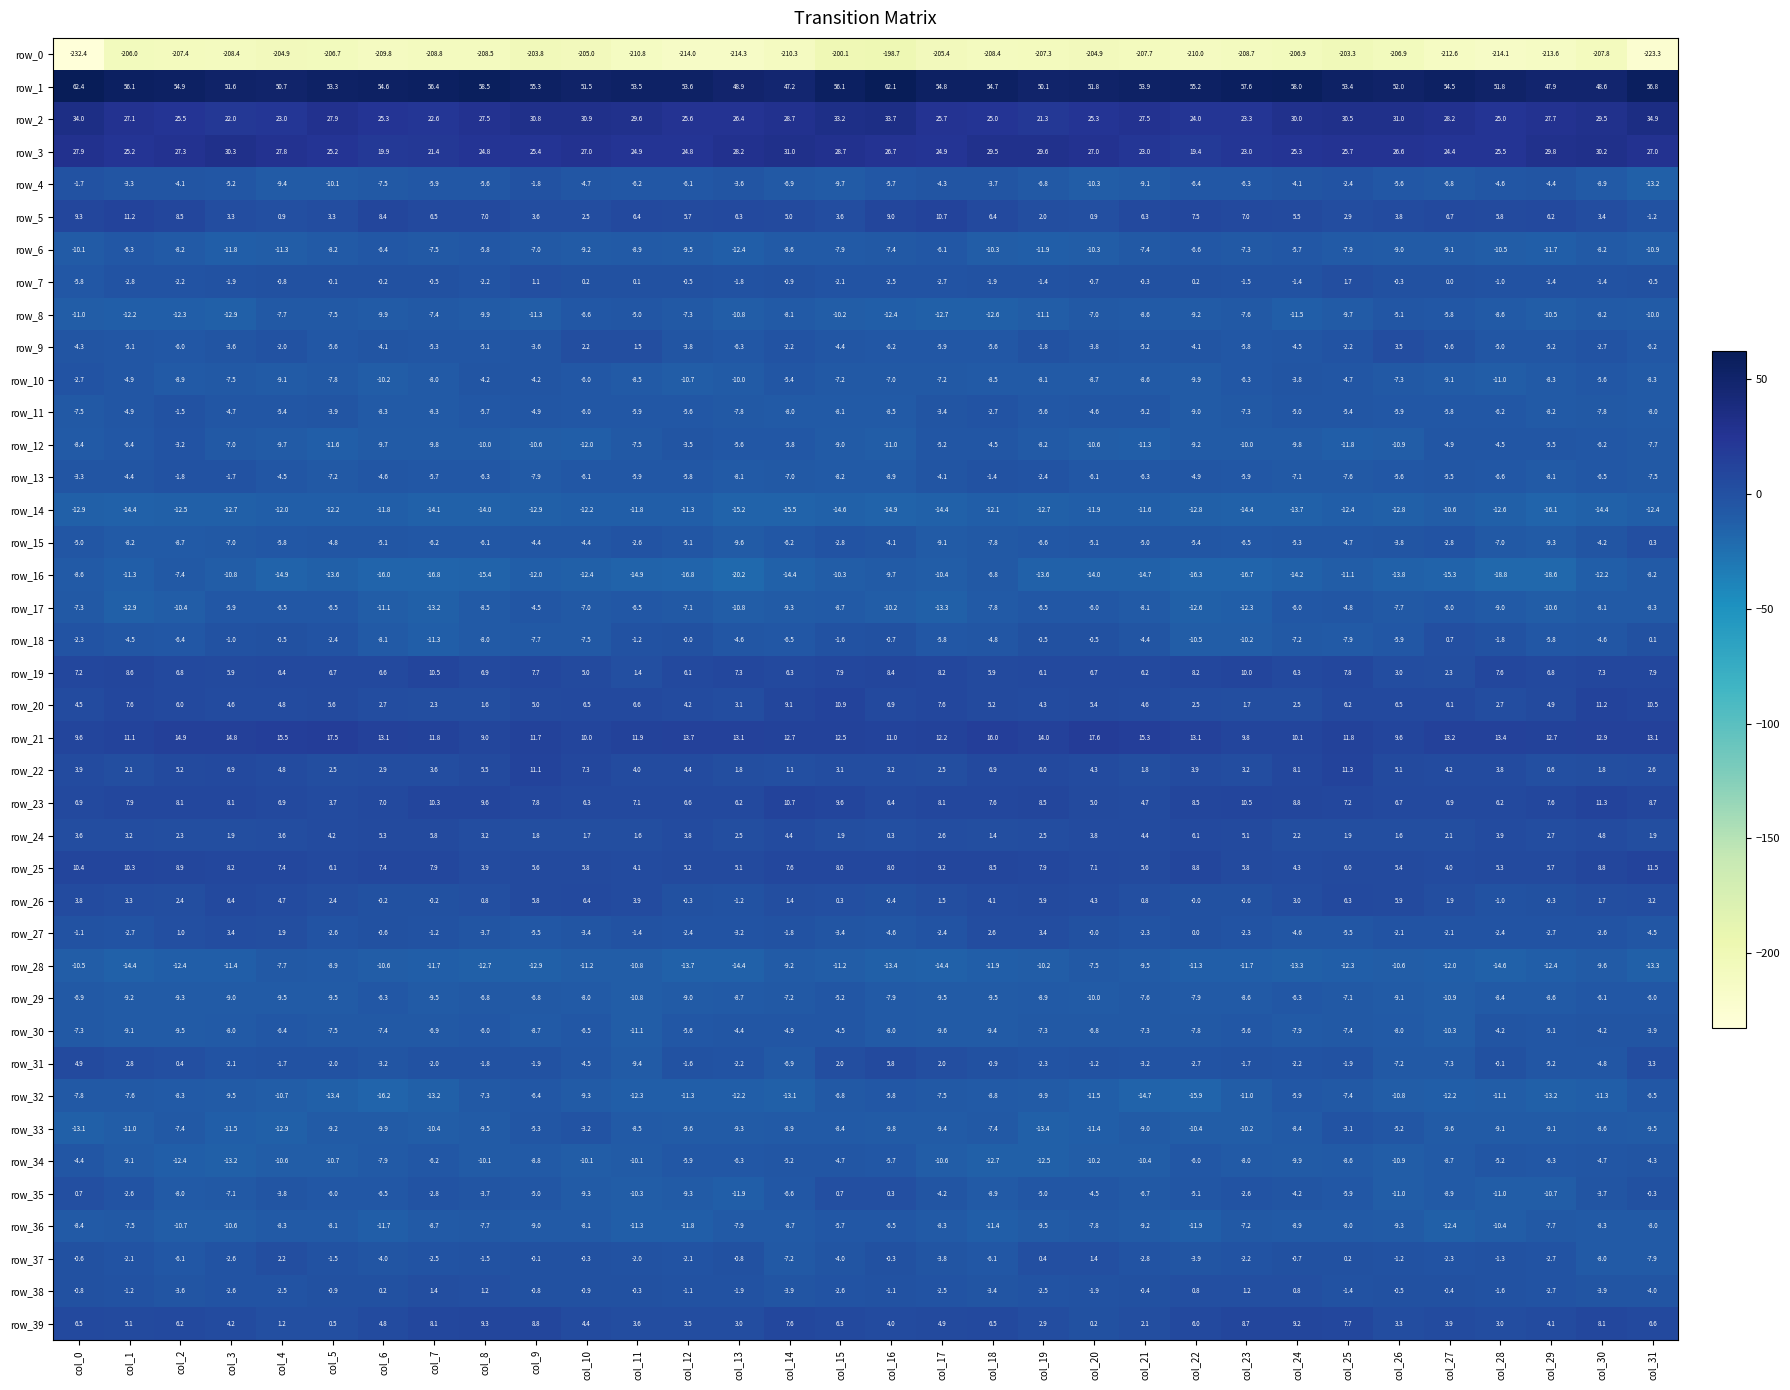

Which series has the largest range (max minus min)?

row_0